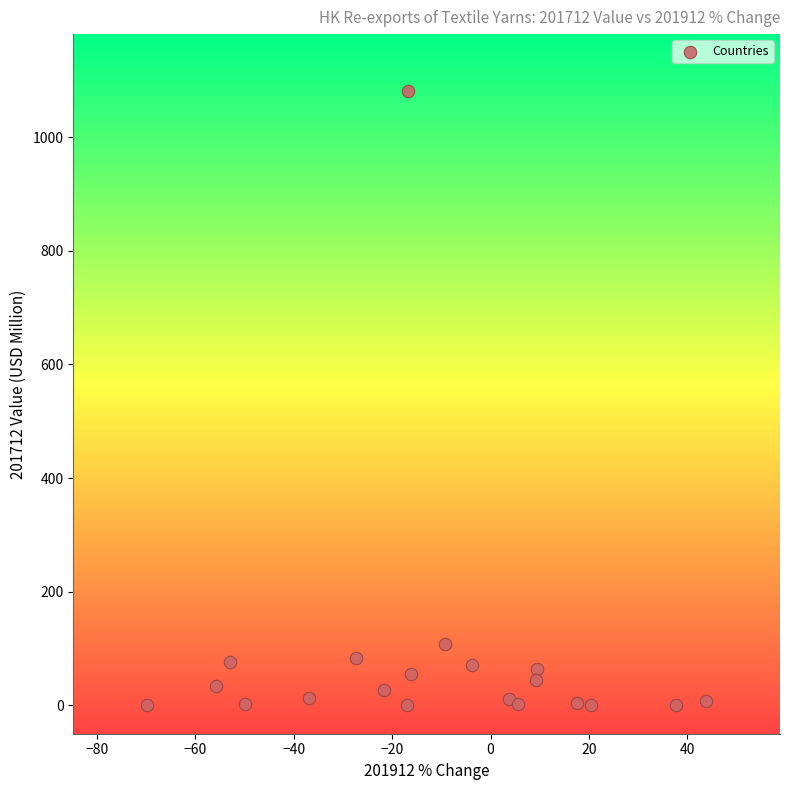

What Y value in the scatter plot is closest to 540?

107.8